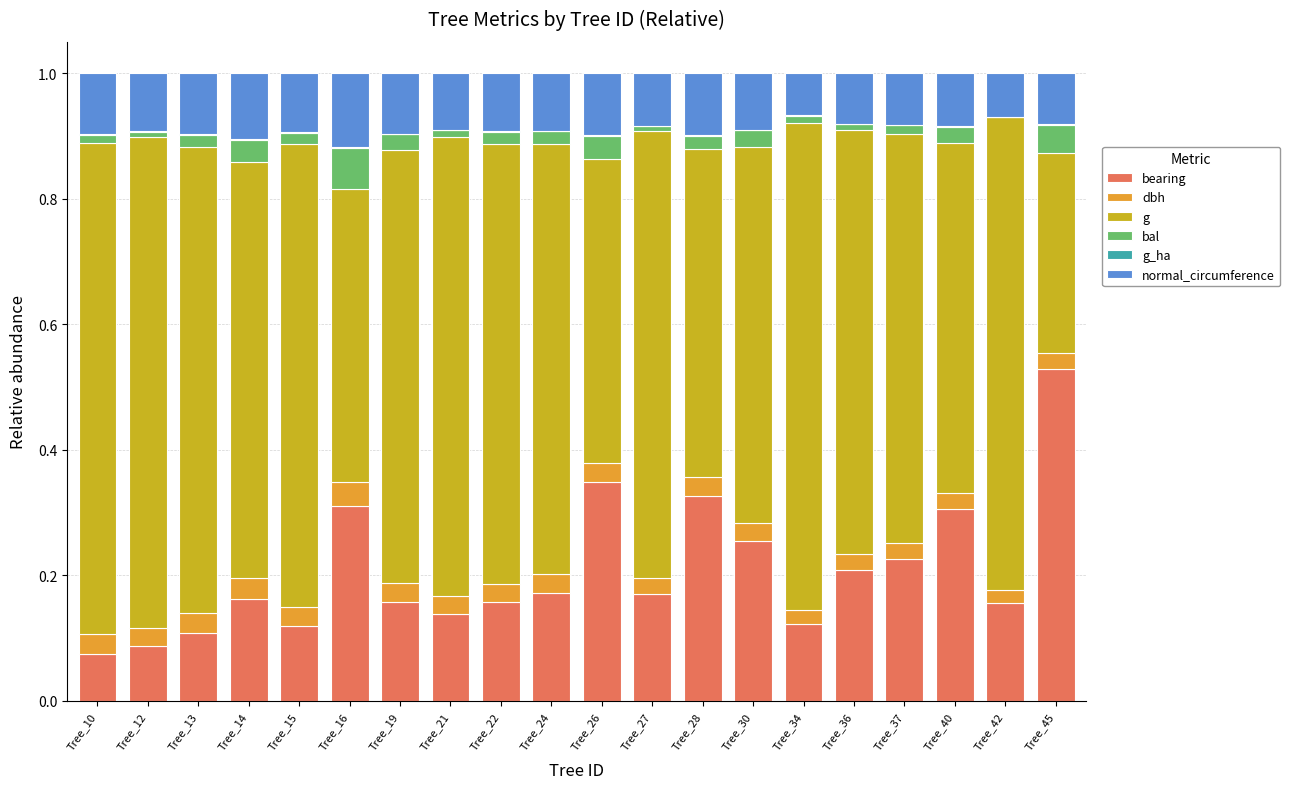

How many bal values are between 0 and 1?

20